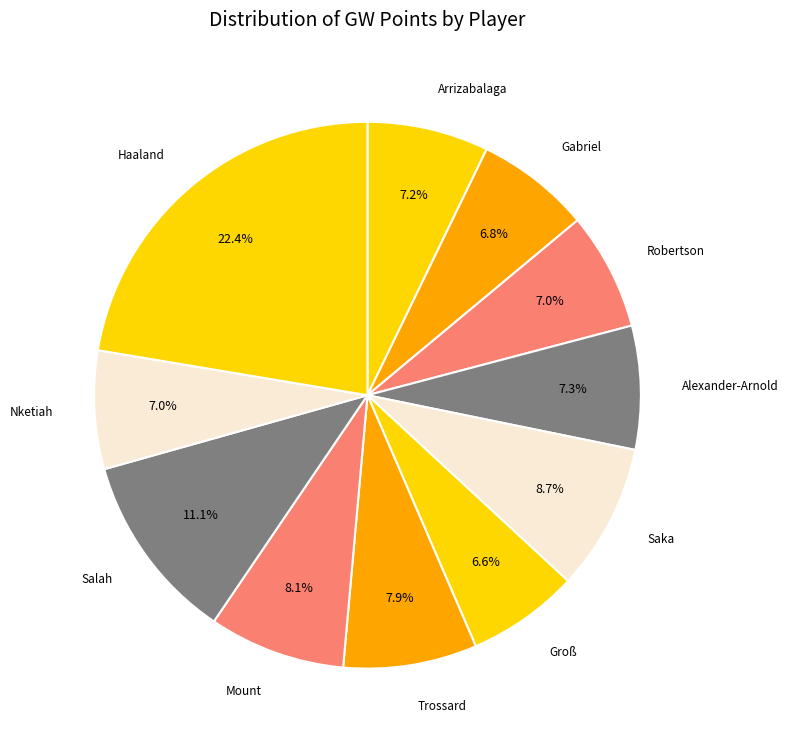

Approximately how many times larger is the value at Trossard compared to Haaland?

0.4